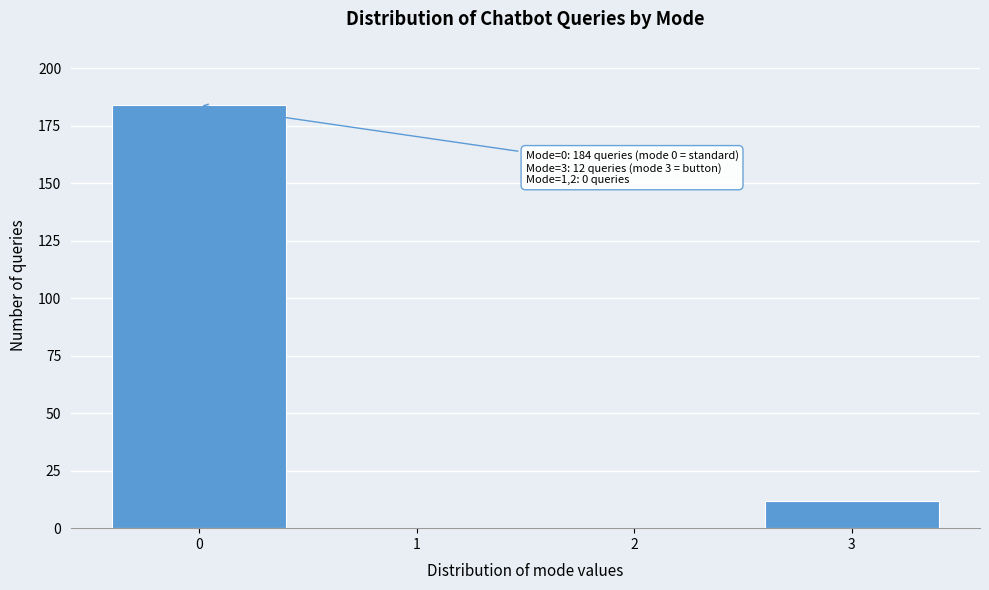

What is the change in value from 0 to 1?

-184